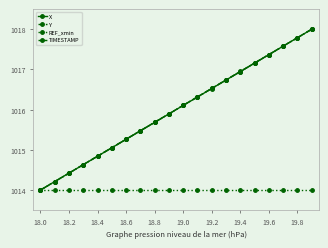

At how many categories does at least one series exceed 1016?

10